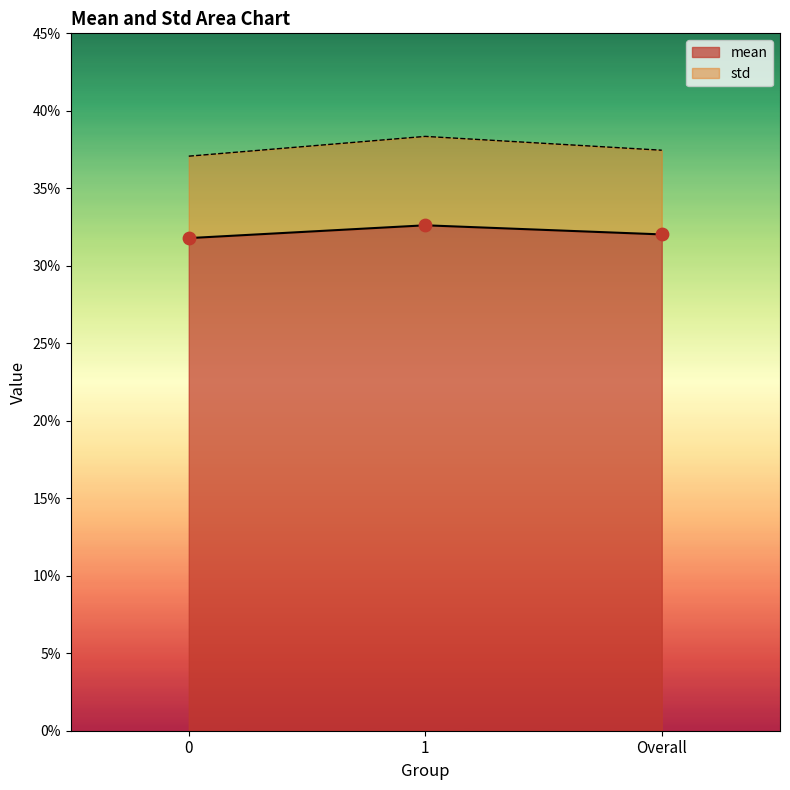

Which series contains the lowest Y value?

mean